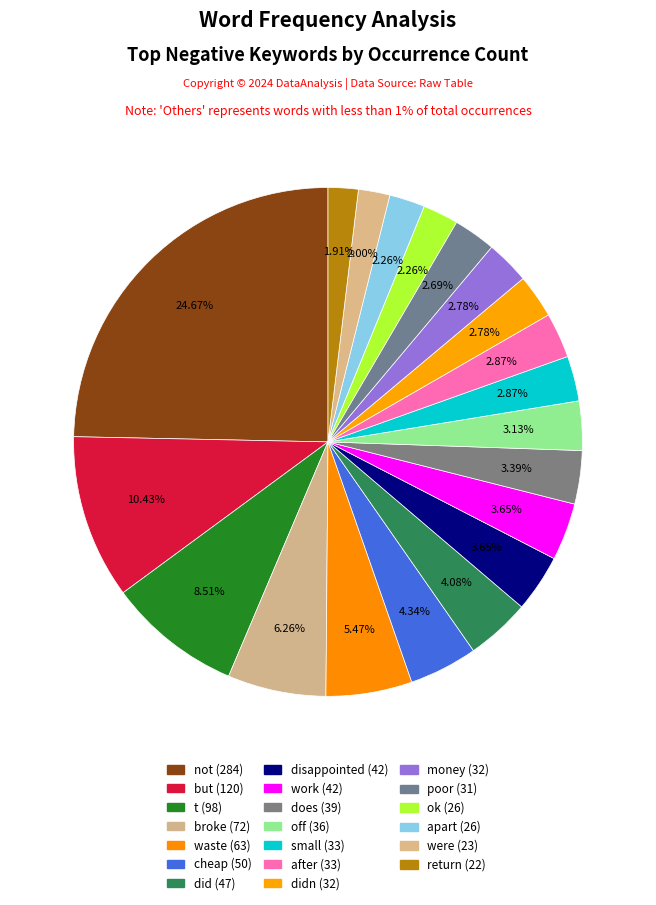

What is the smallest slice in the pie chart?

return